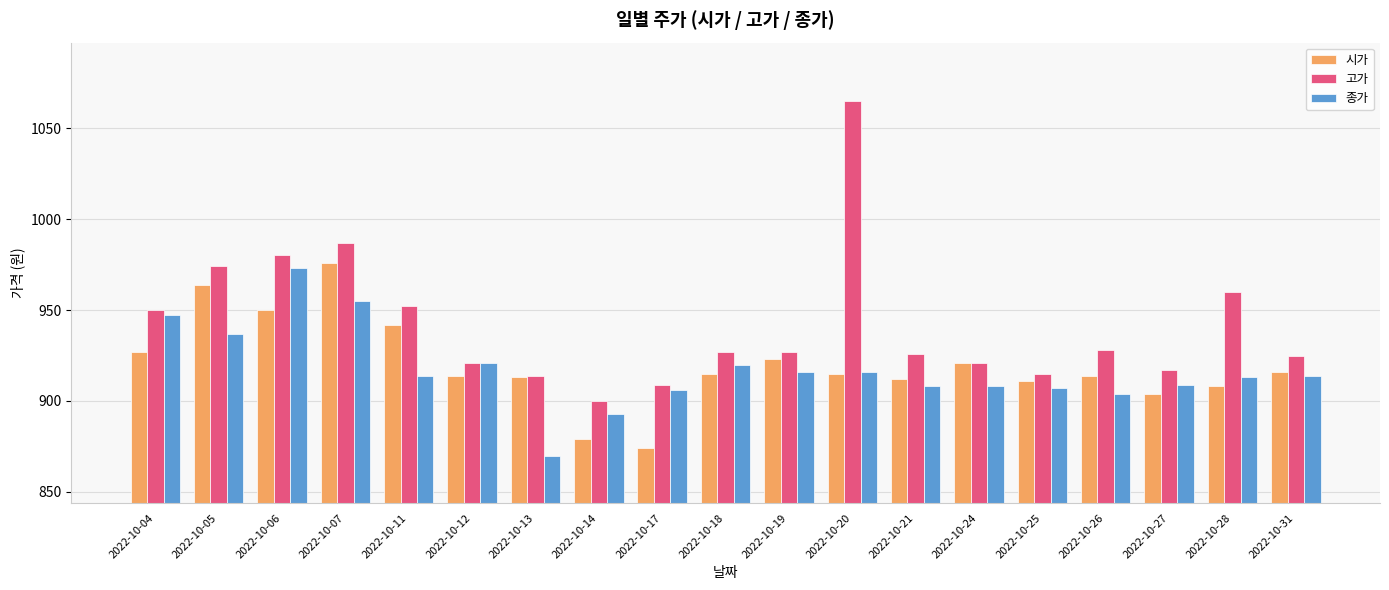

At how many categories does at least one series exceed 884?

19